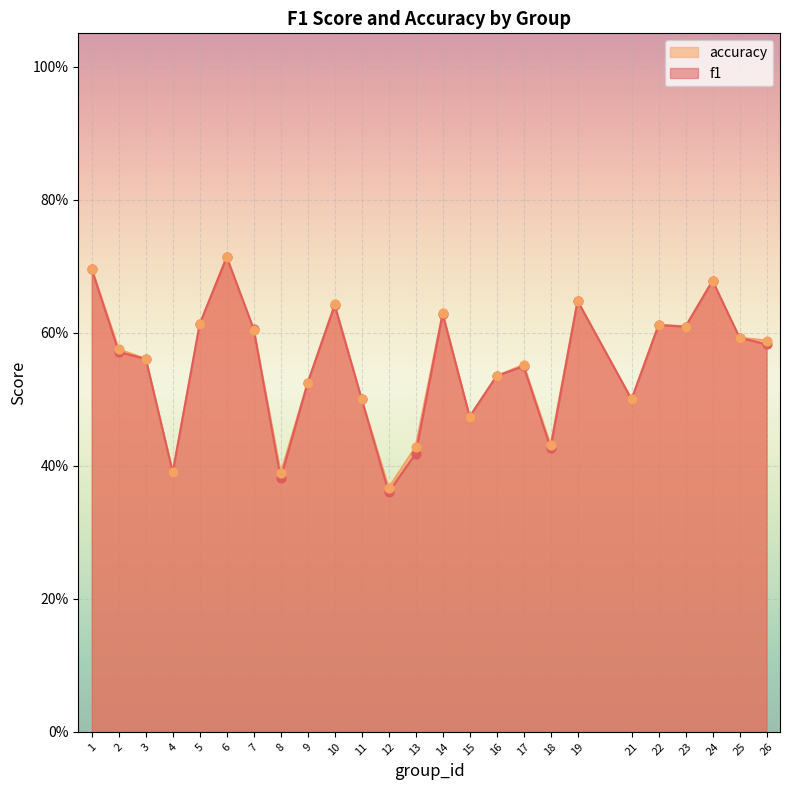

What are all the series names shown in the legend?

accuracy, f1